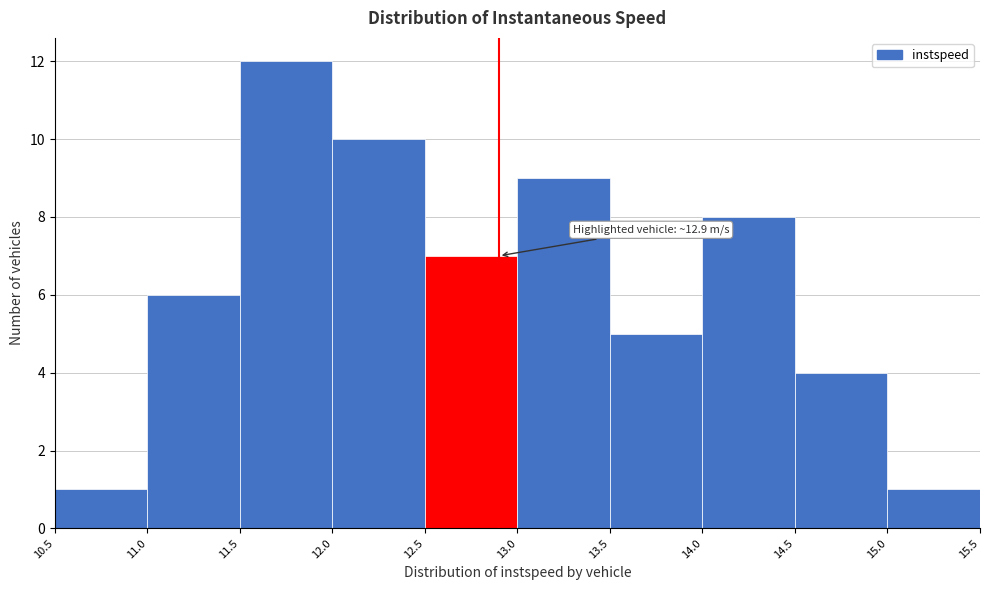

Which range on the x-axis has the tallest bar?

11.5 to 12.0